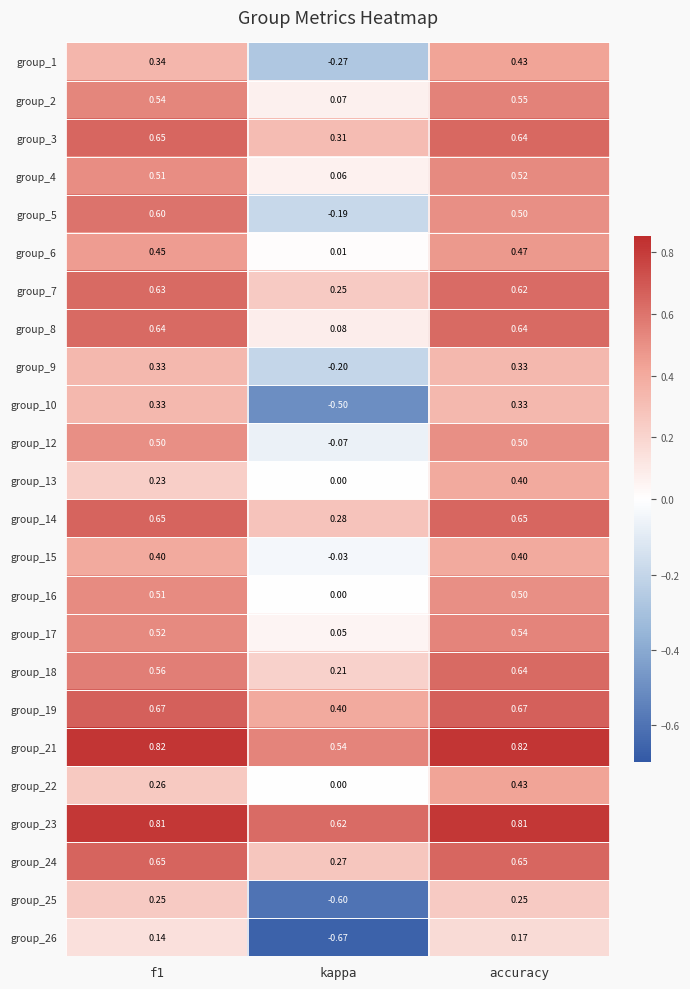

At which category is the sum across all series the highest?

accuracy